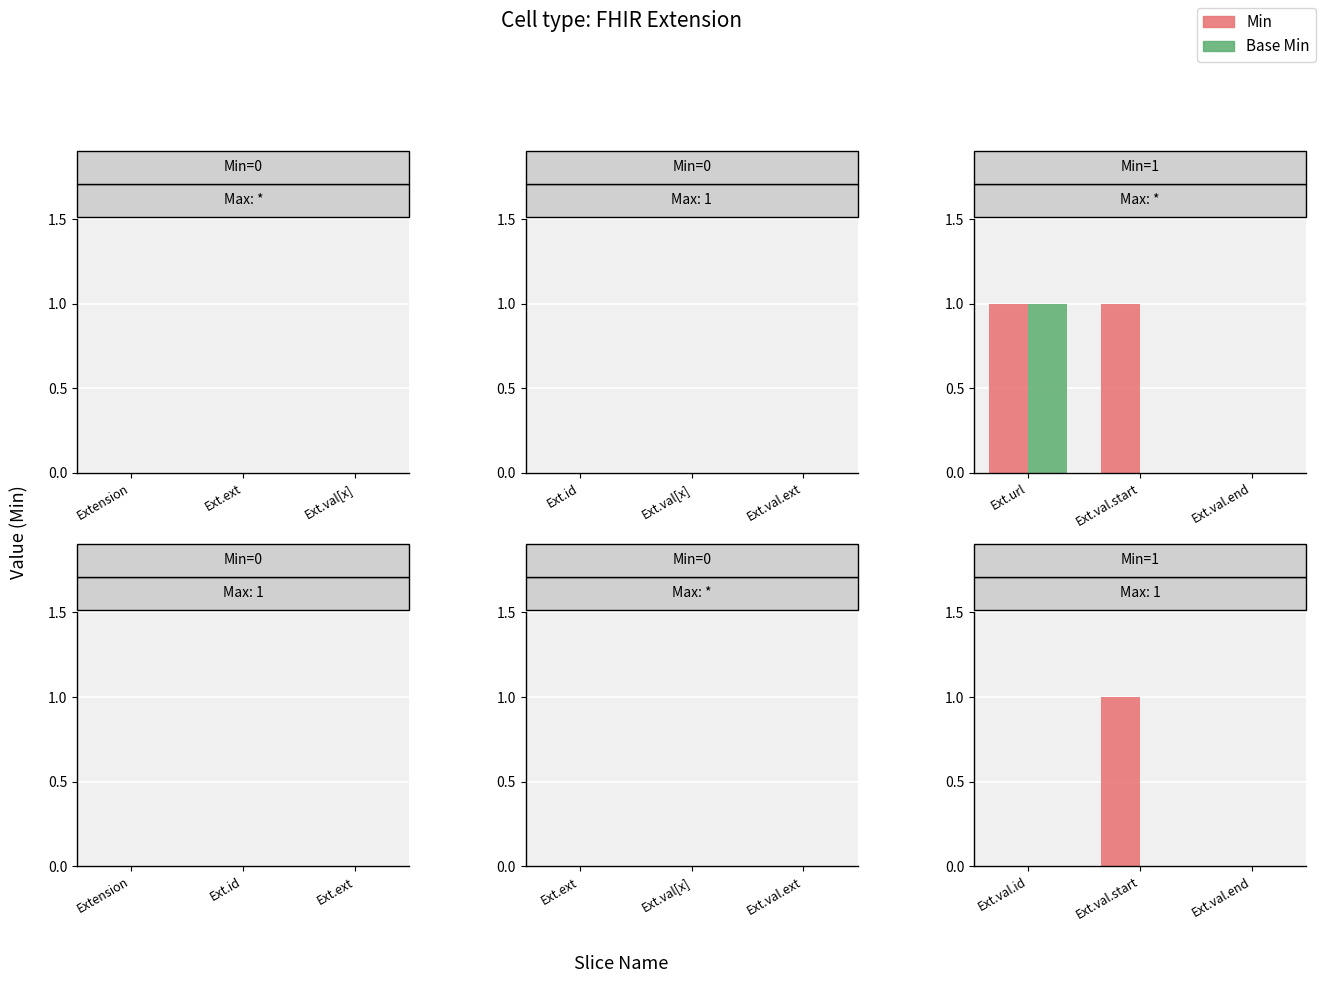

How many series are shown in this chart?

2